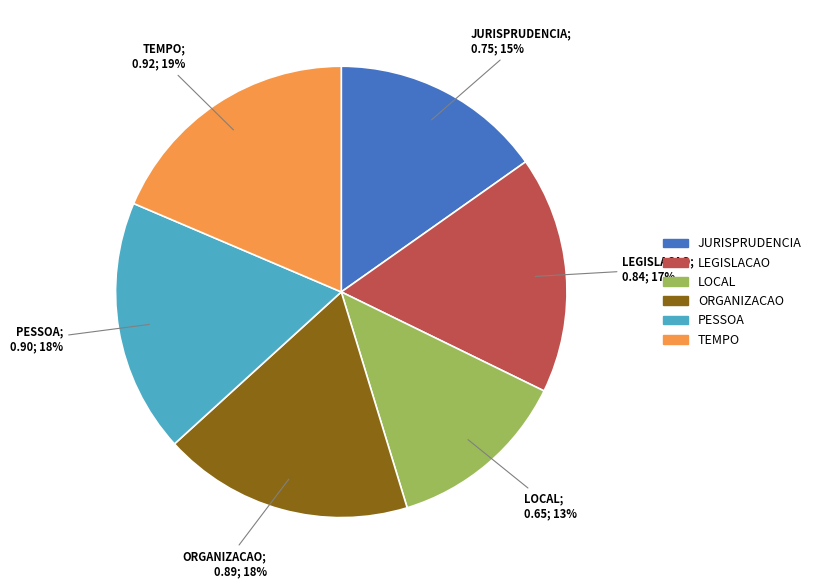

Which slice is the smallest?

LOCAL